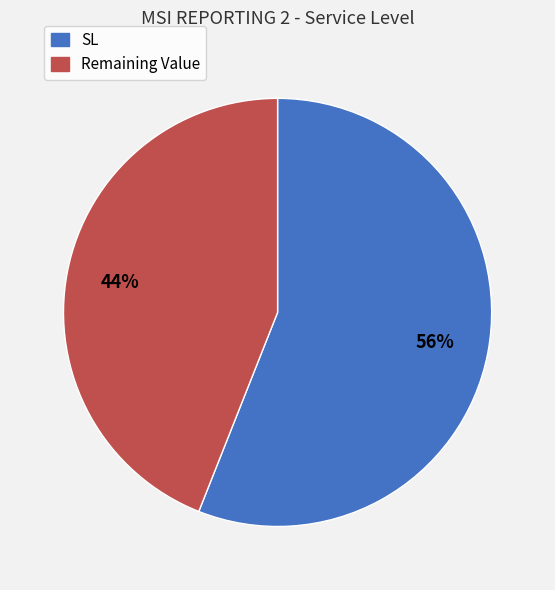

What is the largest slice in the pie chart?

SL